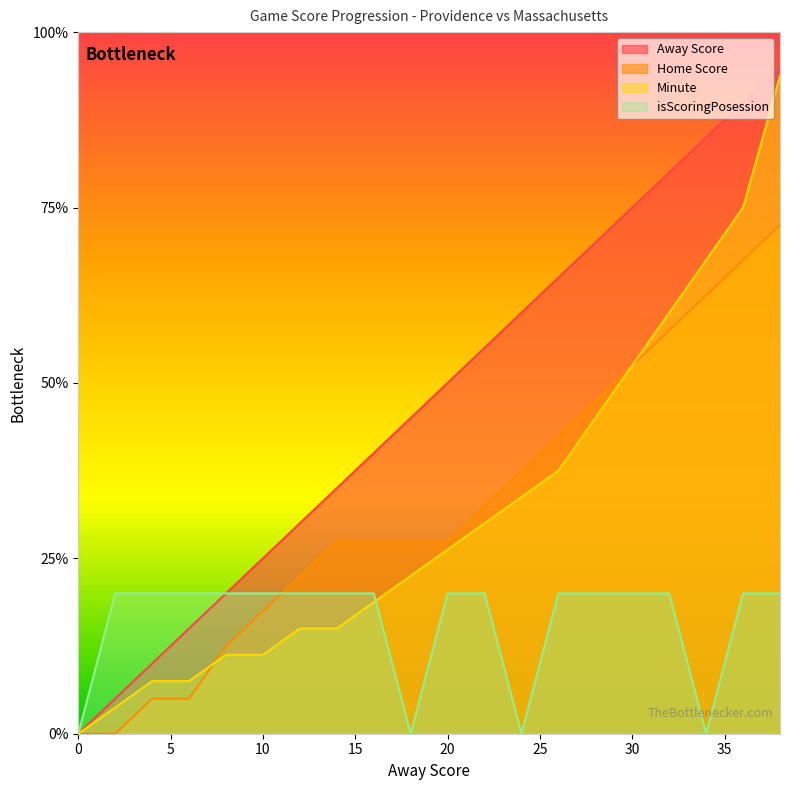

What is the average value of the Away Score series?

19.0